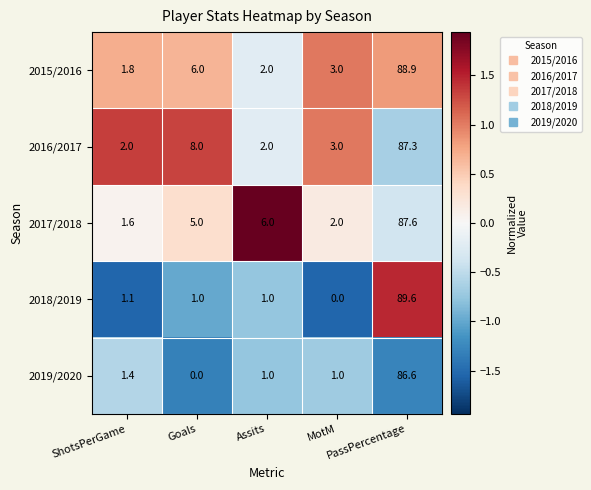

Which series has the largest total across all categories?

2016/2017